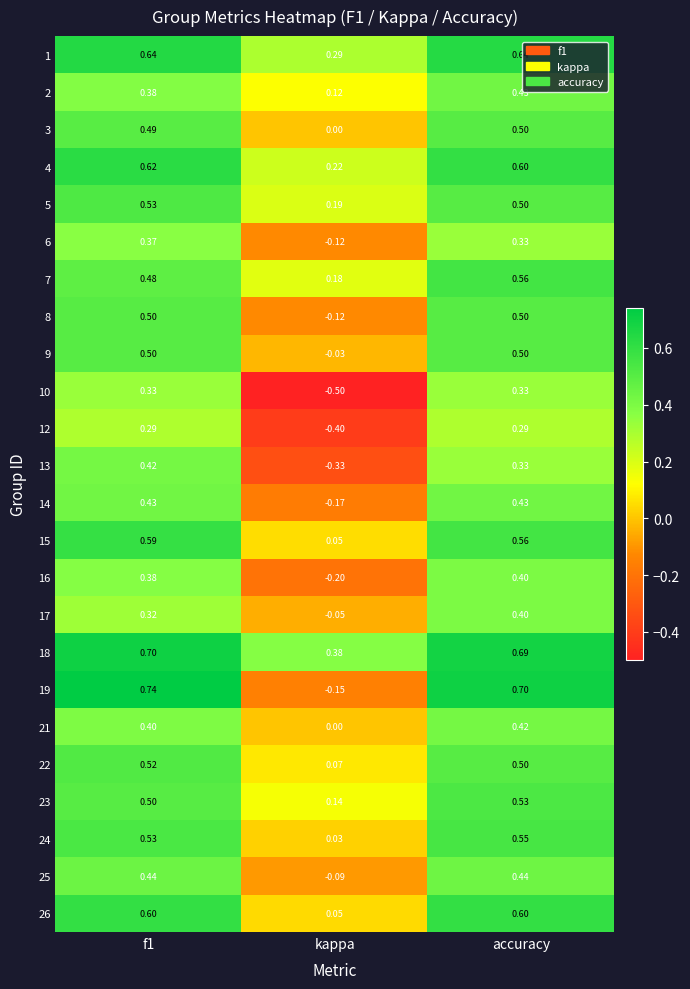

Which series has the widest spread of values?

19